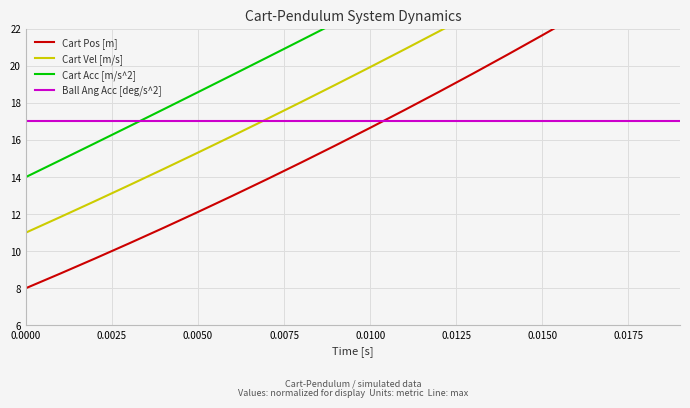

What are all the series names shown in the legend?

Cart Pos [m], Cart Vel [m/s], Cart Acc [m/s^2], Ball Ang Acc [deg/s^2]